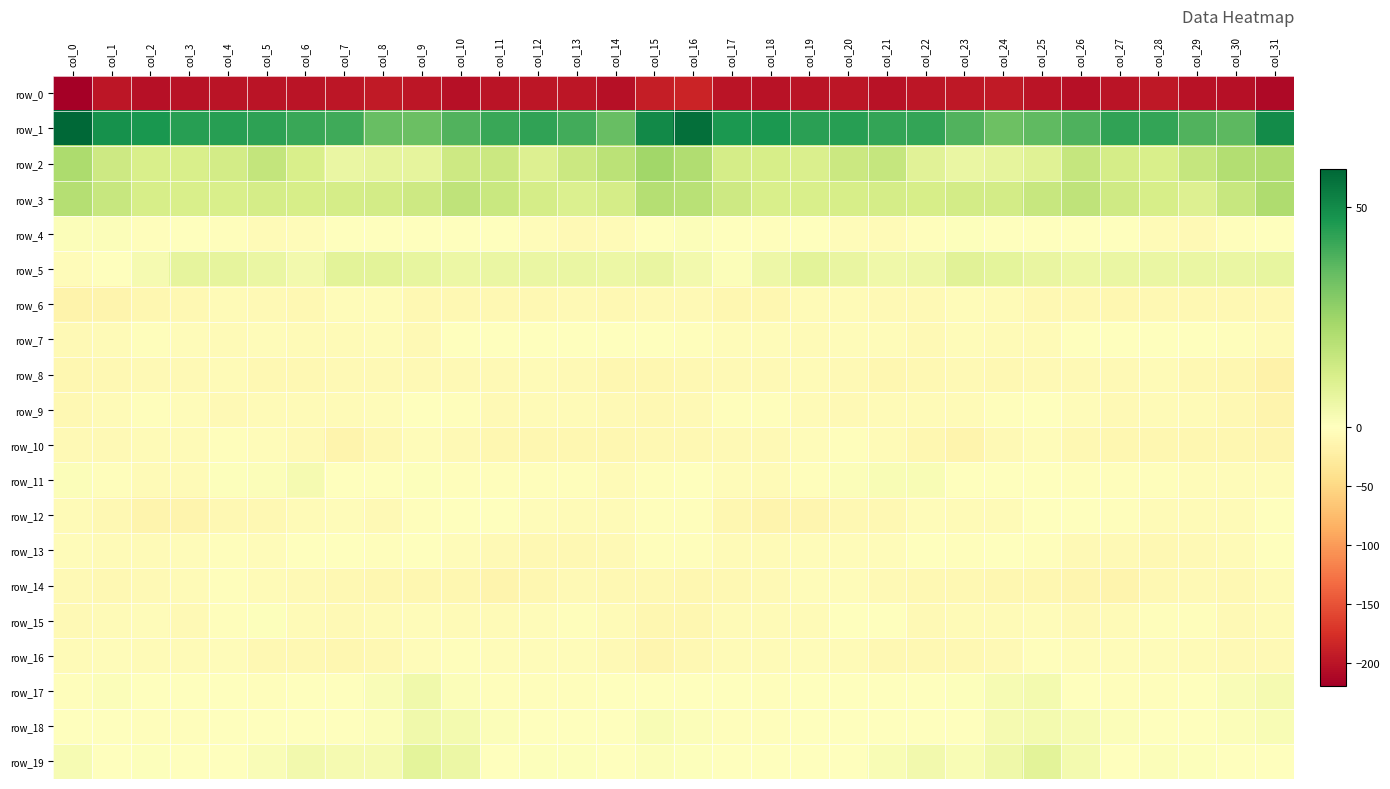

Read the row_4 value at col_4.

-2.2